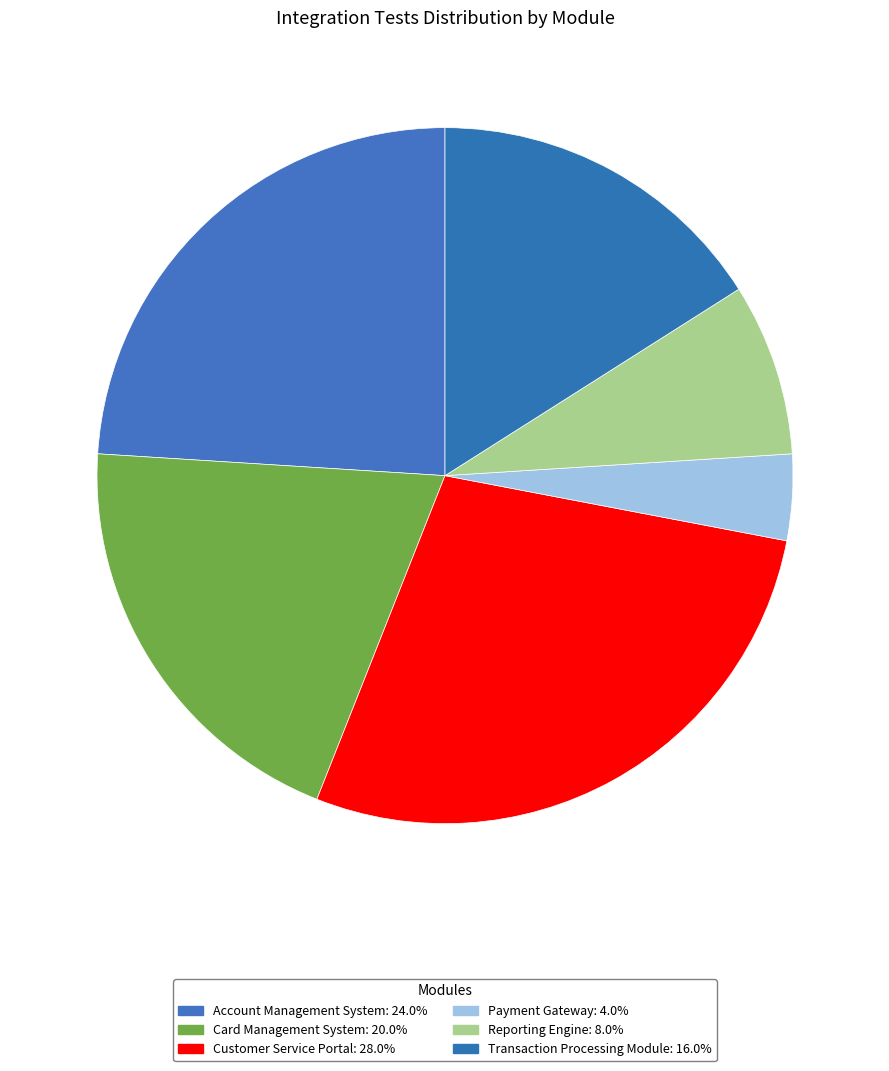

Count the number of slices in the pie.

6